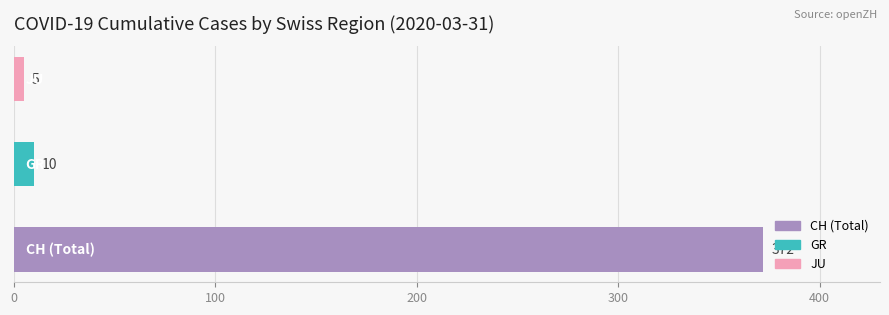

Are the bars horizontal?

Yes